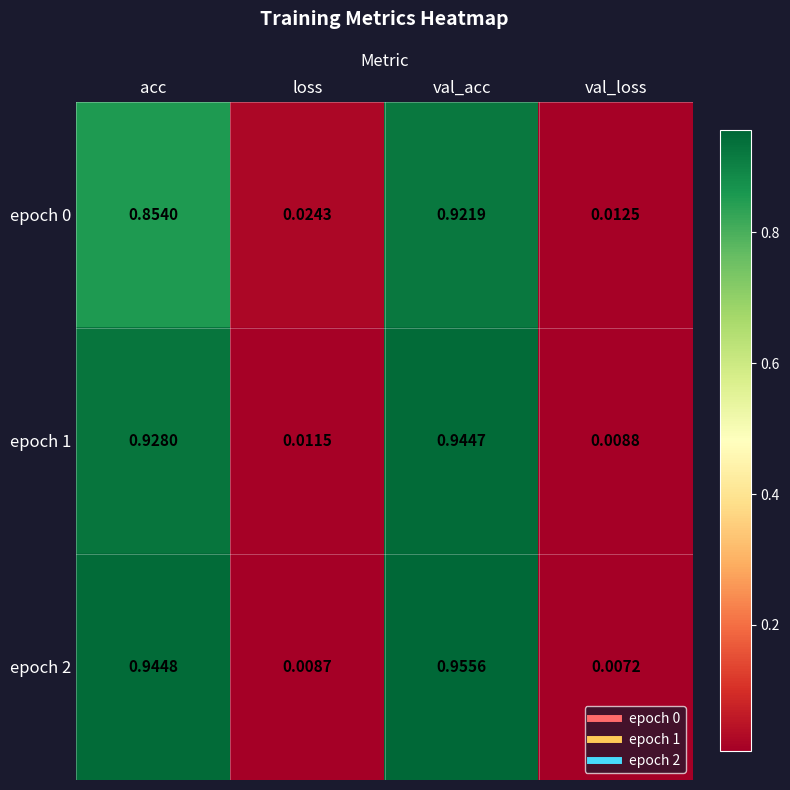

At which label is epoch 1 closest to 0?

val_loss